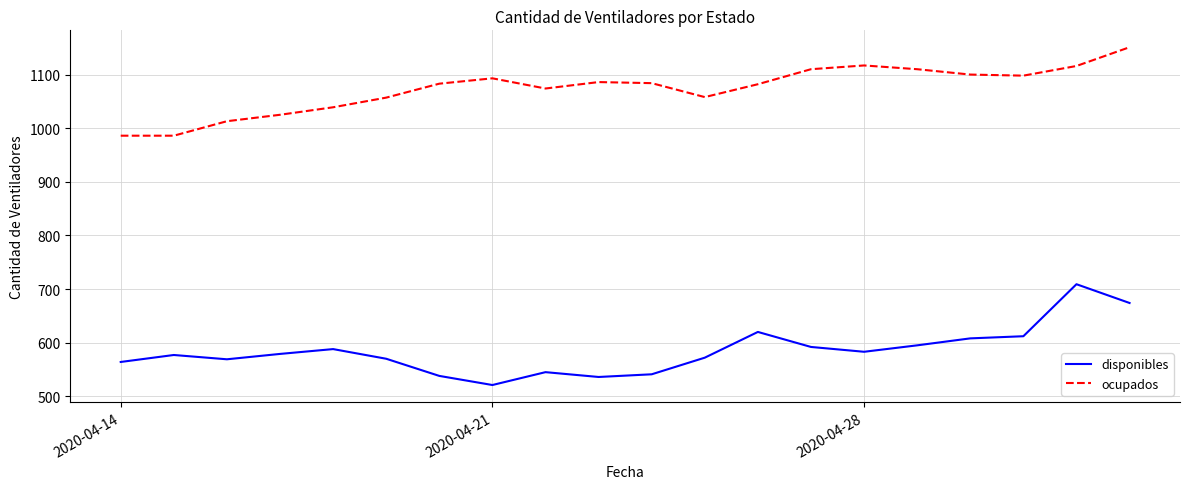

What is the maximum value for ocupados?

1151